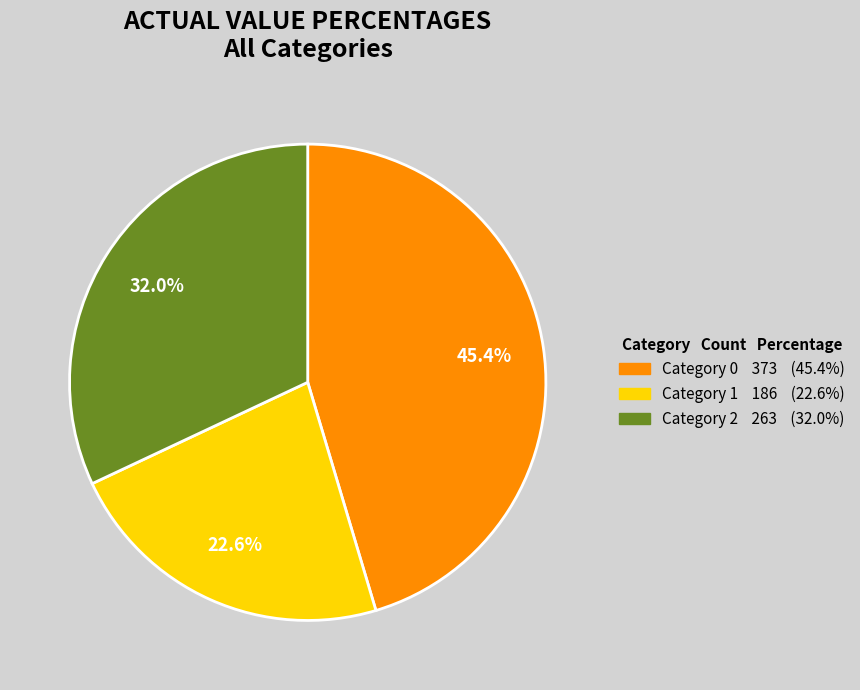

Is there a majority slice in this chart?

No